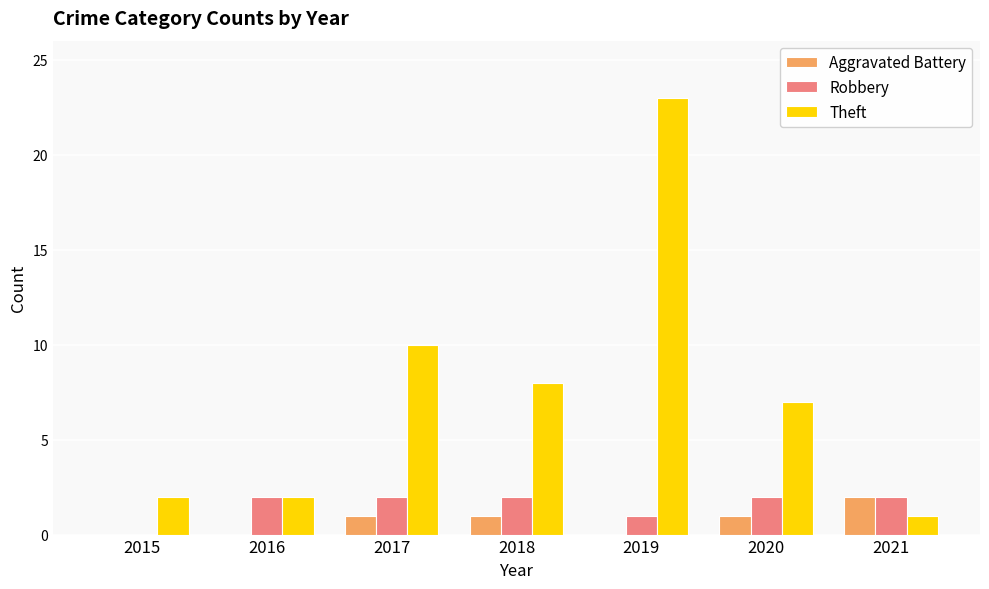

Which series changed the most between 2020 and 2021?

Theft